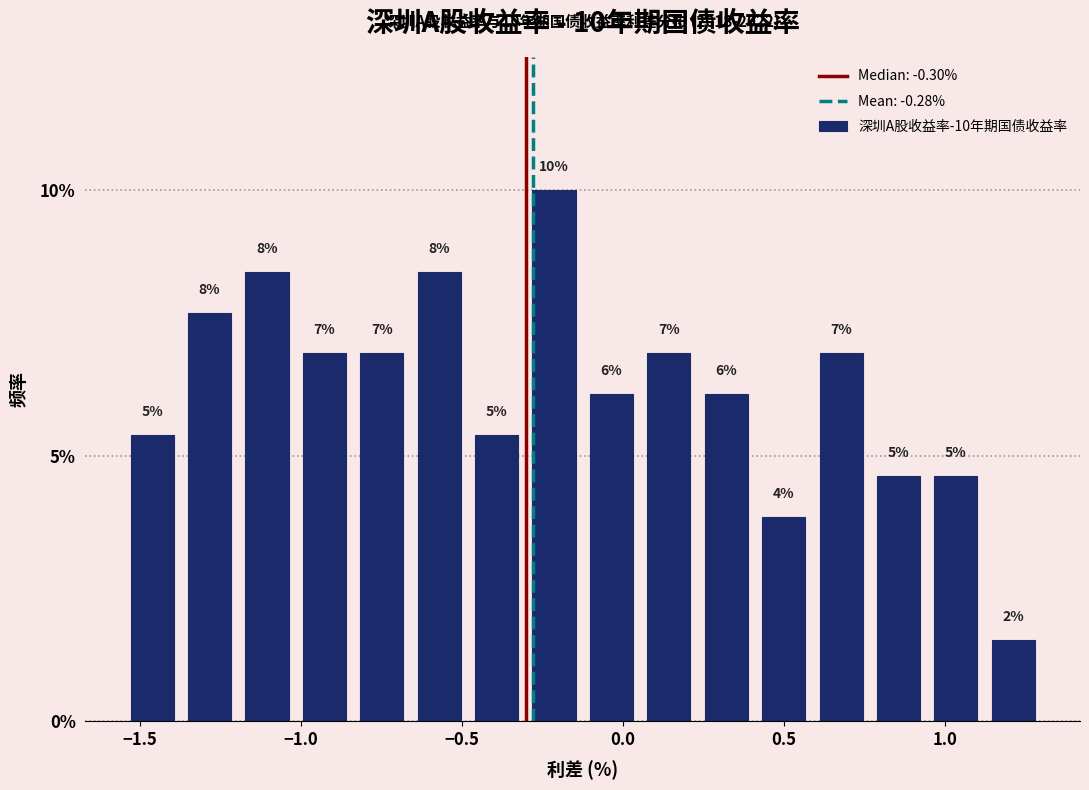

Read against the x-axis, roughly where is the centre of the tallest bar?

-0.20